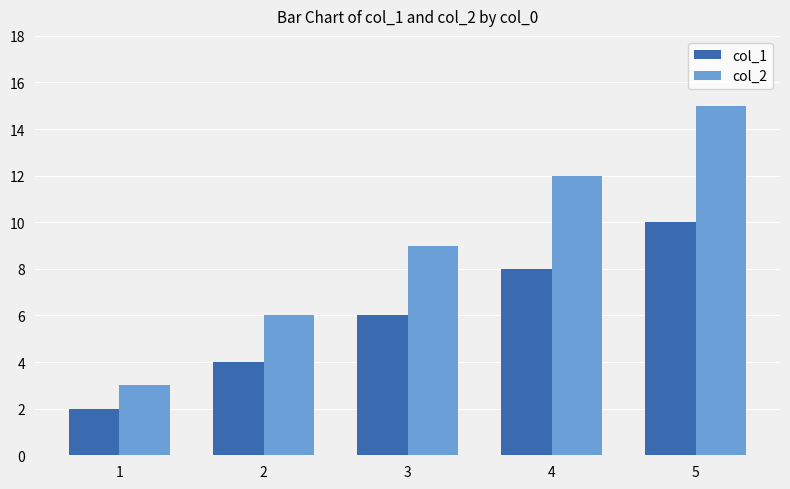

Does the chart contain any negative values?

No